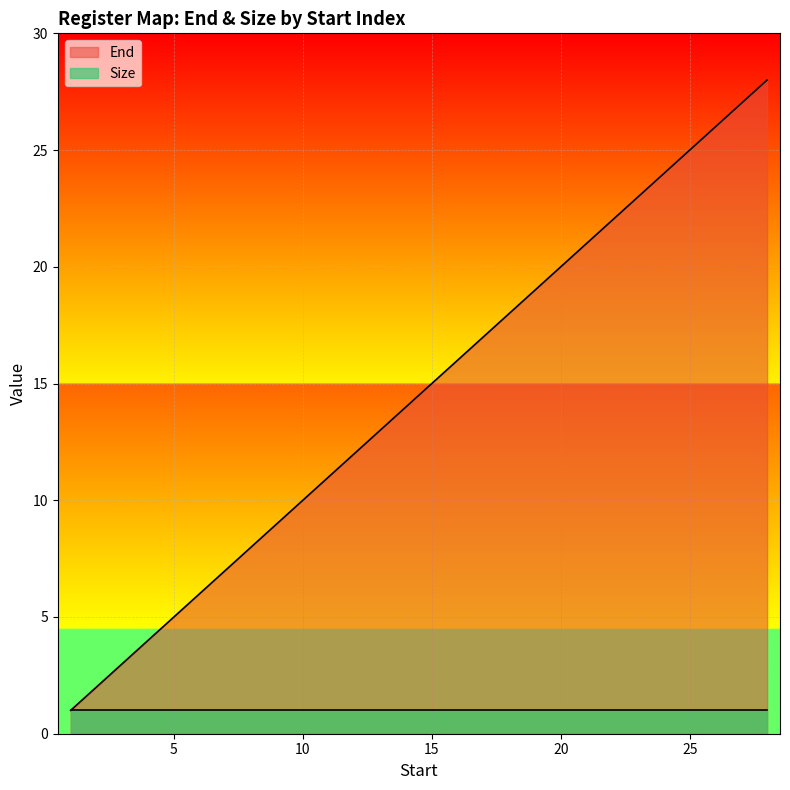

What is the value of the 28th point from the left?

28